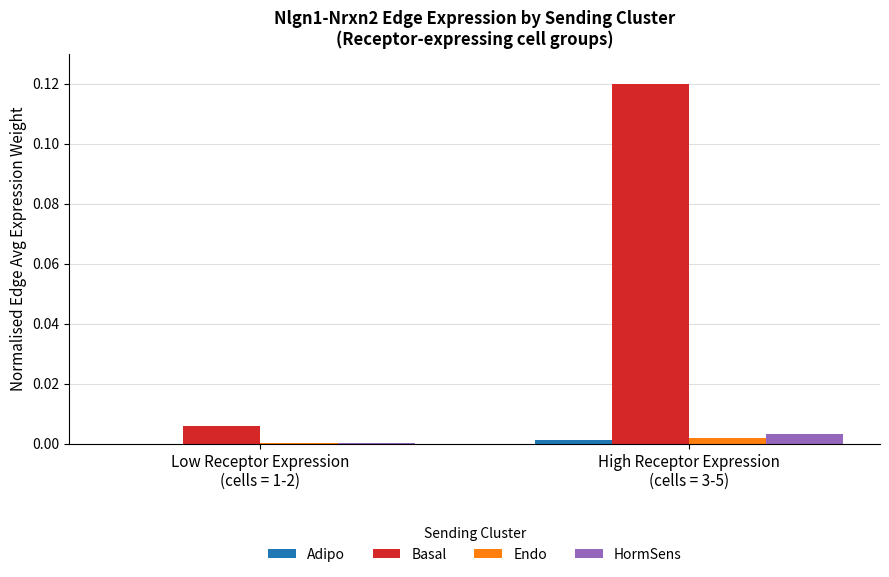

Which series has the largest total across all categories?

Basal